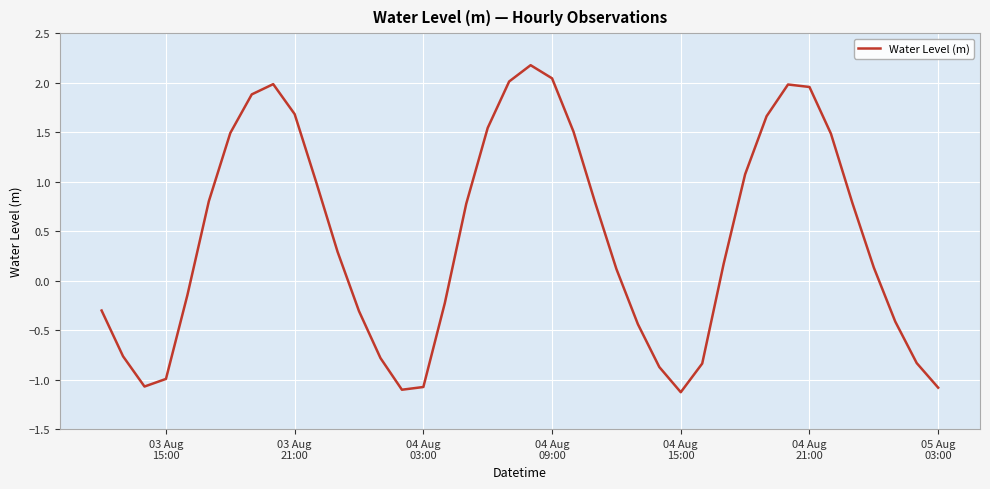

What is the difference between the maximum and minimum values?

3.3